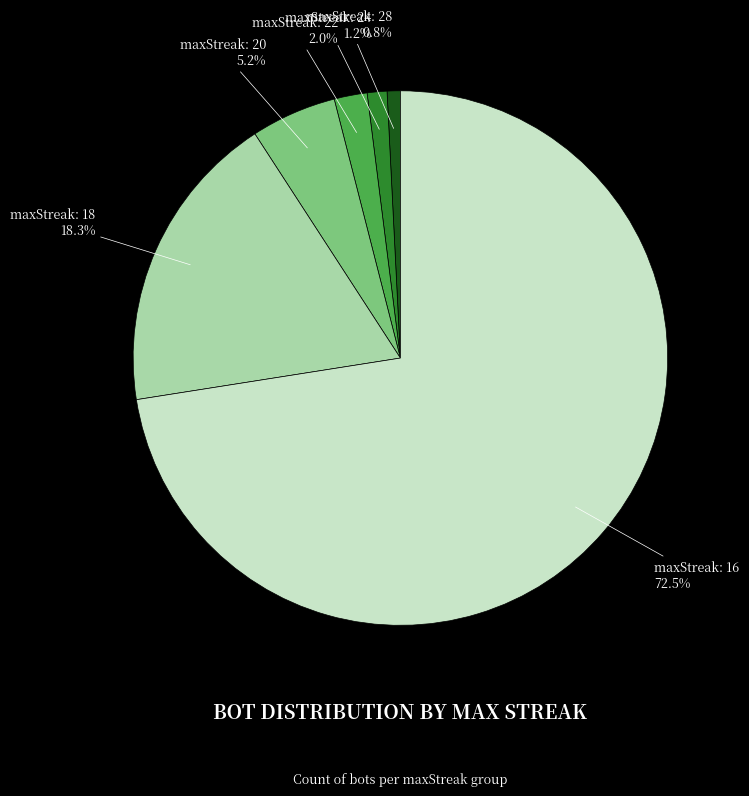

Does any single category account for the majority?

Yes